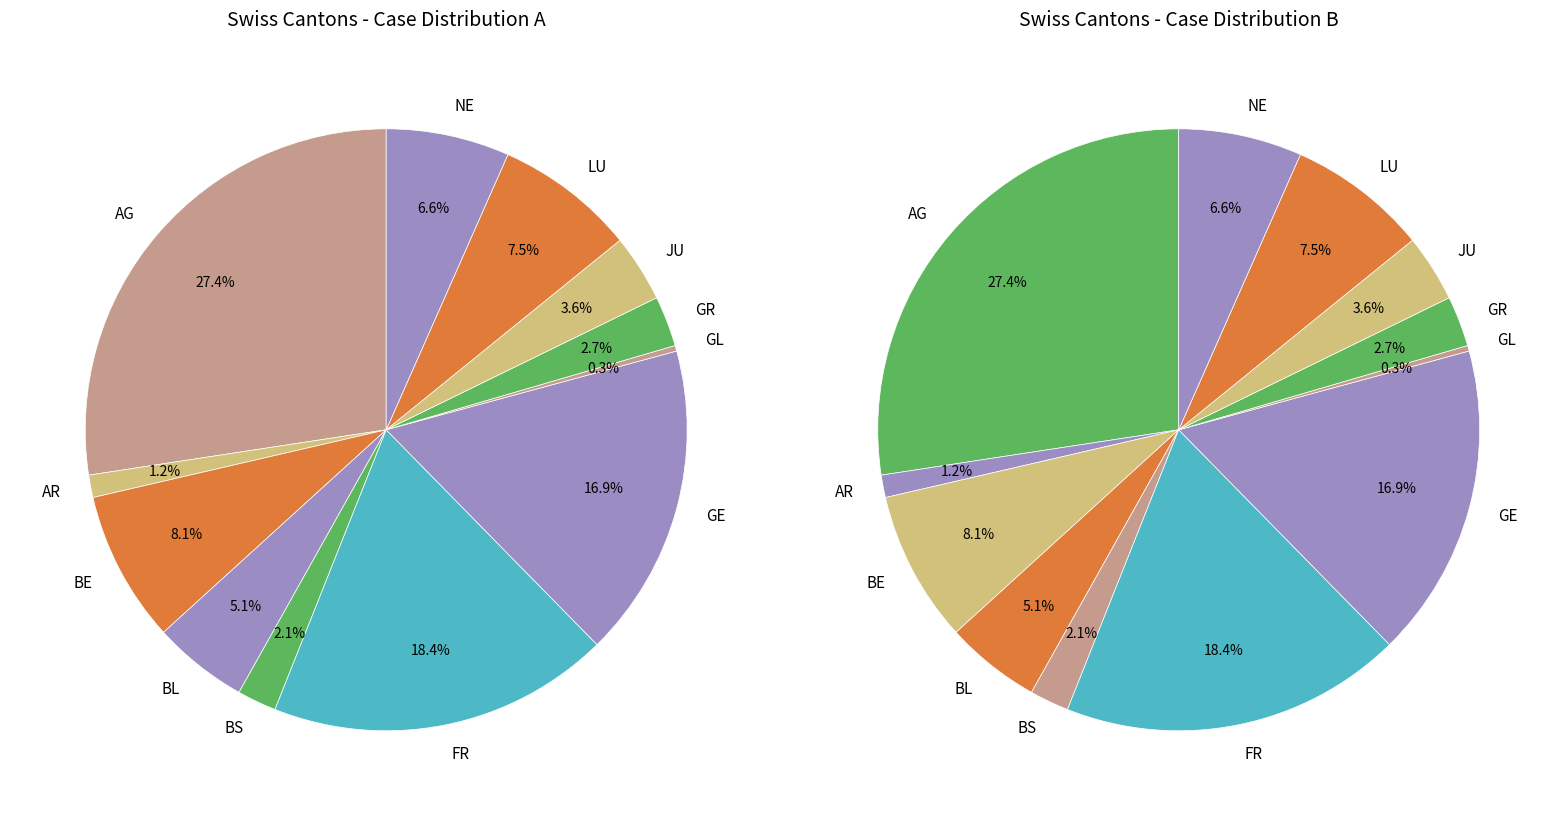

To the nearest percent, what percentage of the pie is JU?

4%